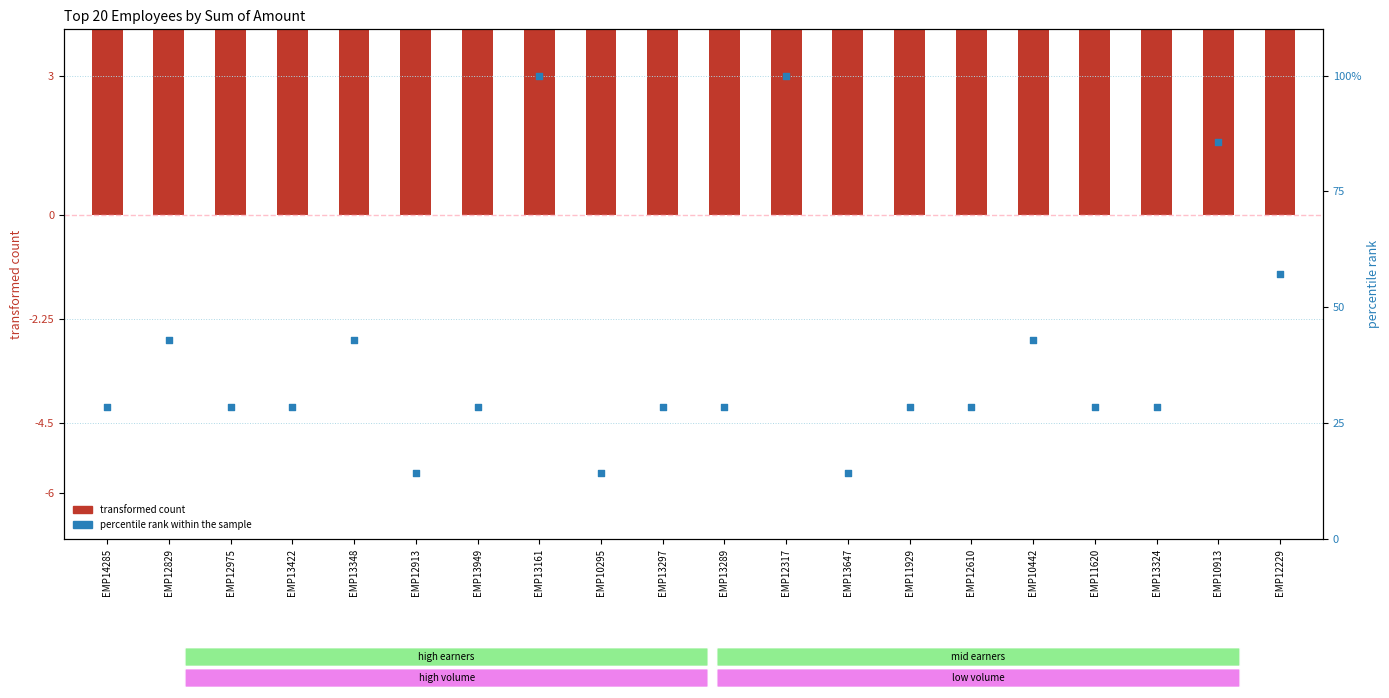

Which series reaches the maximum Y coordinate?

percentile rank within the sample